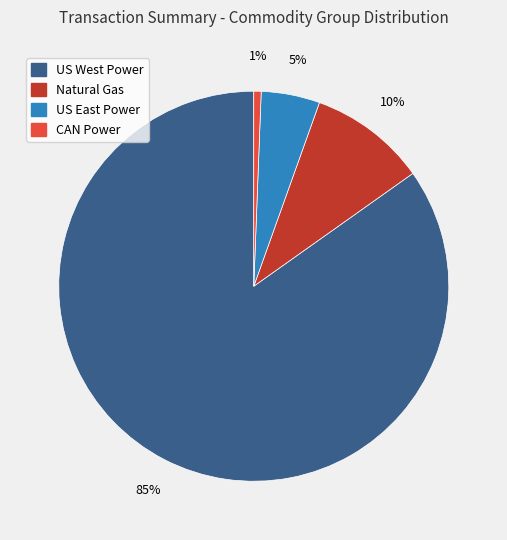

Count the number of slices in the pie.

4